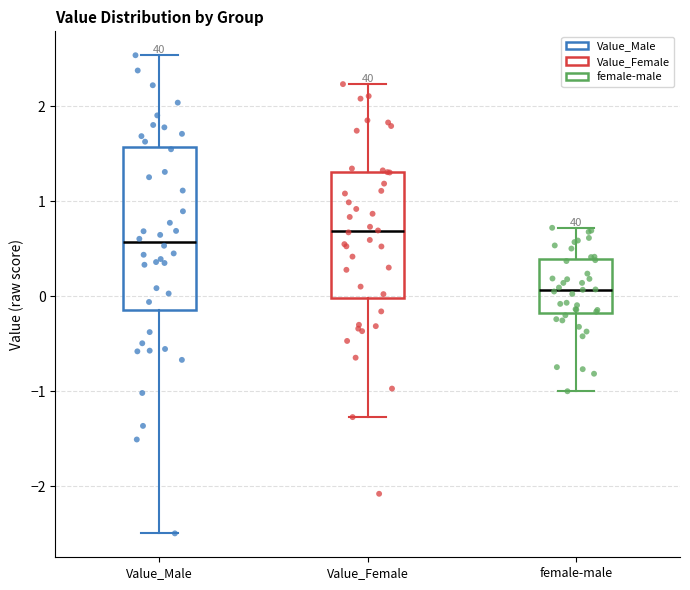

Which box has the highest median line?

Value_Female